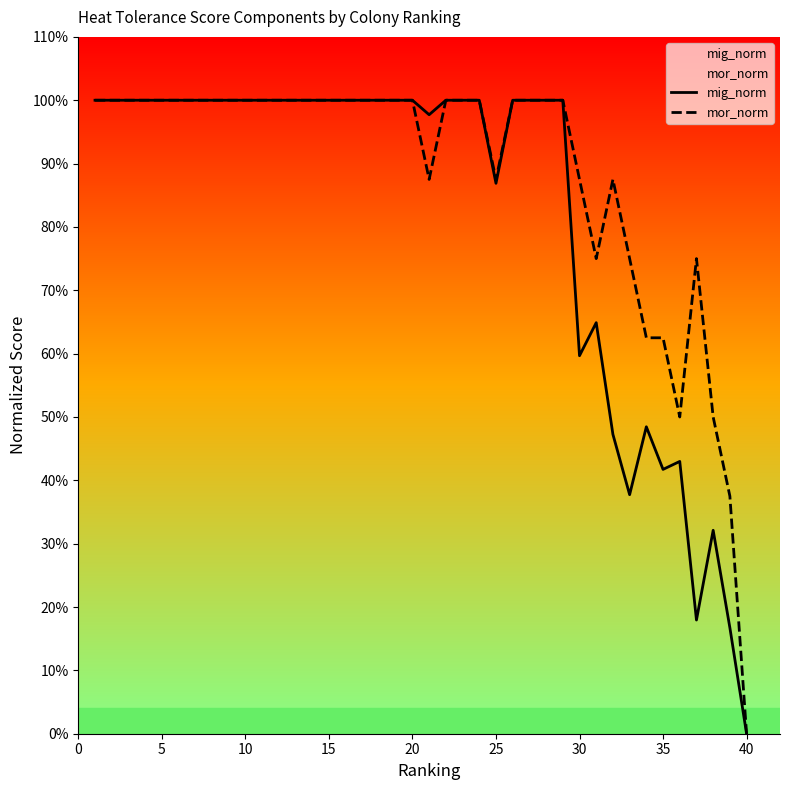

What is the difference between the second highest and second lowest values in the mig_norm series?

0.8